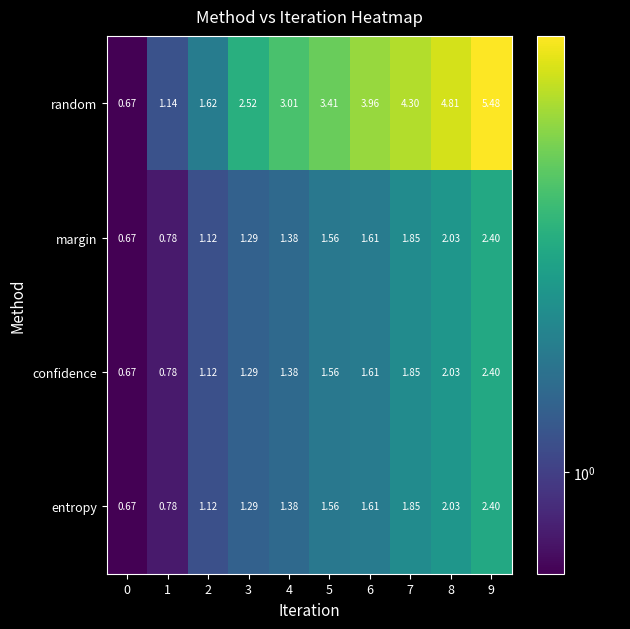

Is the value of random at 6 greater than the value of confidence at 9?

Yes